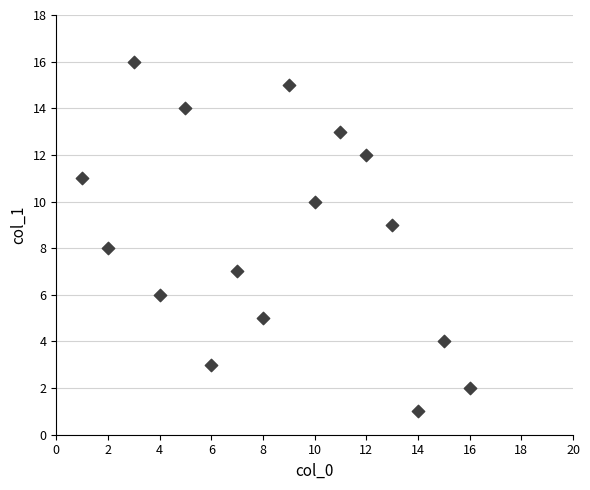

What is the range of Y values (max minus min)?

15